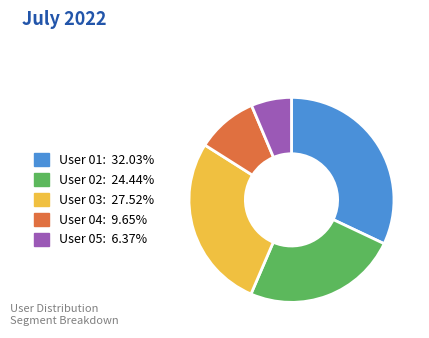

Does any single category account for the majority?

No